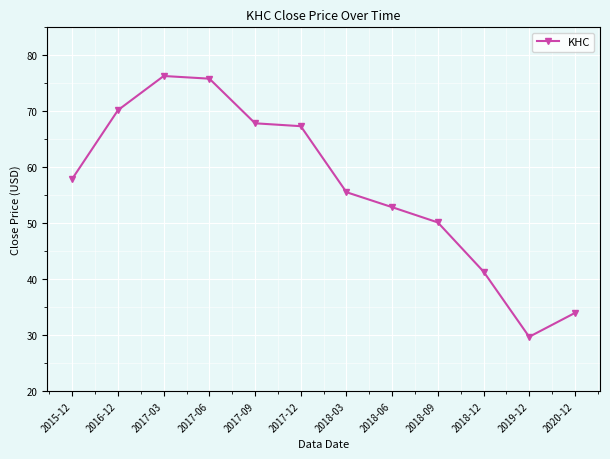

Reading left to right, extract all data points from this chart.

2015-12=57.9	2016-12=70.2	2017-03=76.3	2017-06=75.8	2017-09=67.8	2017-12=67.3	2018-03=55.5	2018-06=52.9	2018-09=50.1	2018-12=41.4	2019-12=29.7	2020-12=34.0